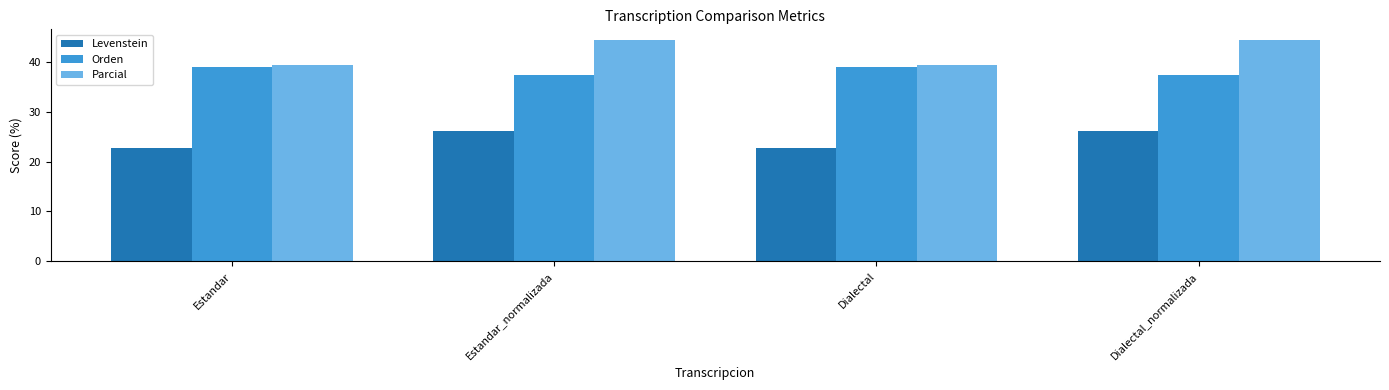

What is the minimum value for Orden?

37.2